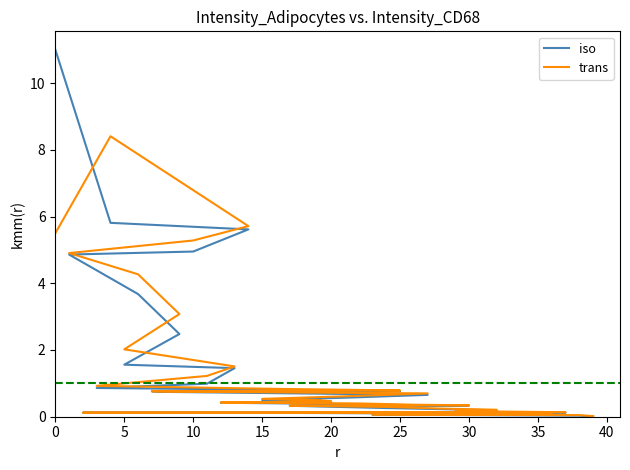

Does the chart display data point markers on the line(s)?

No